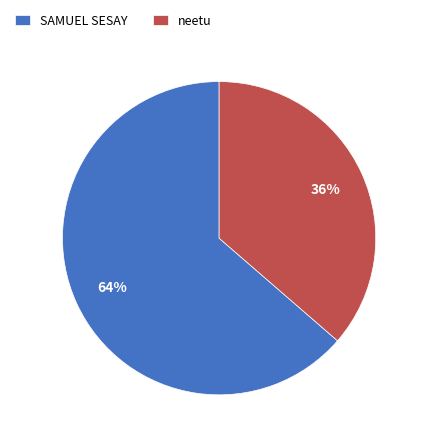

What percentage is the neetu slice, to the nearest percent?

36%